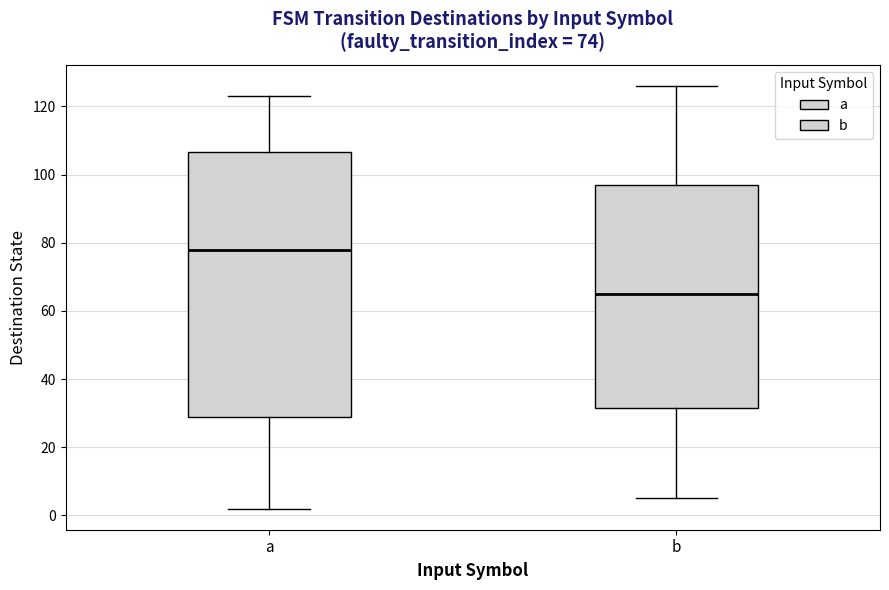

Comparing the boxes themselves (not the whiskers), which one is the tallest?

a